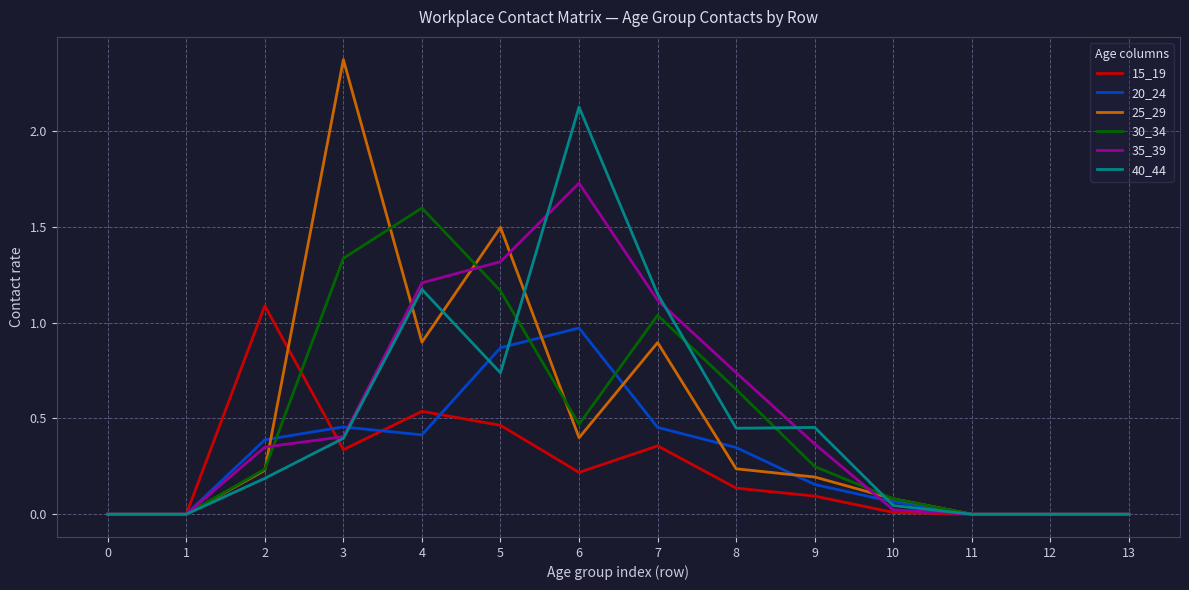

The 35_39 series shows 0.0 at 12. True or false?

True